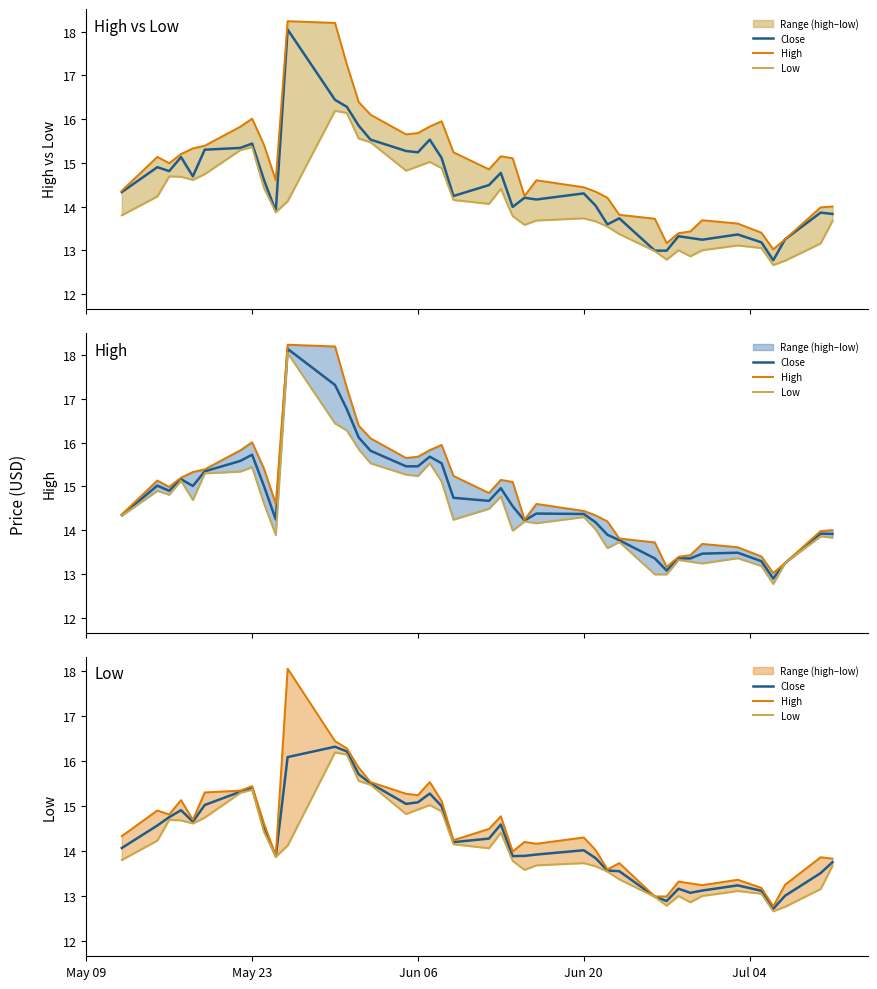

How many lines are shown in the chart?

3